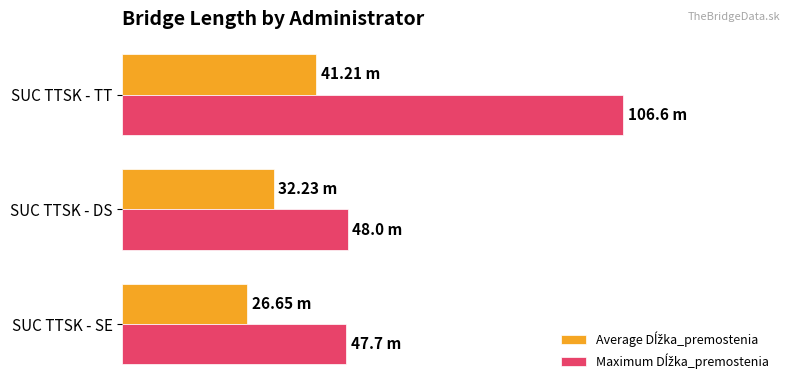

Reading left to right, extract all data points from this chart.

Average Dĺžka_premostenia: 26.6	32.2	41.2
Maximum Dĺžka_premostenia: 47.7	48.0	106.6